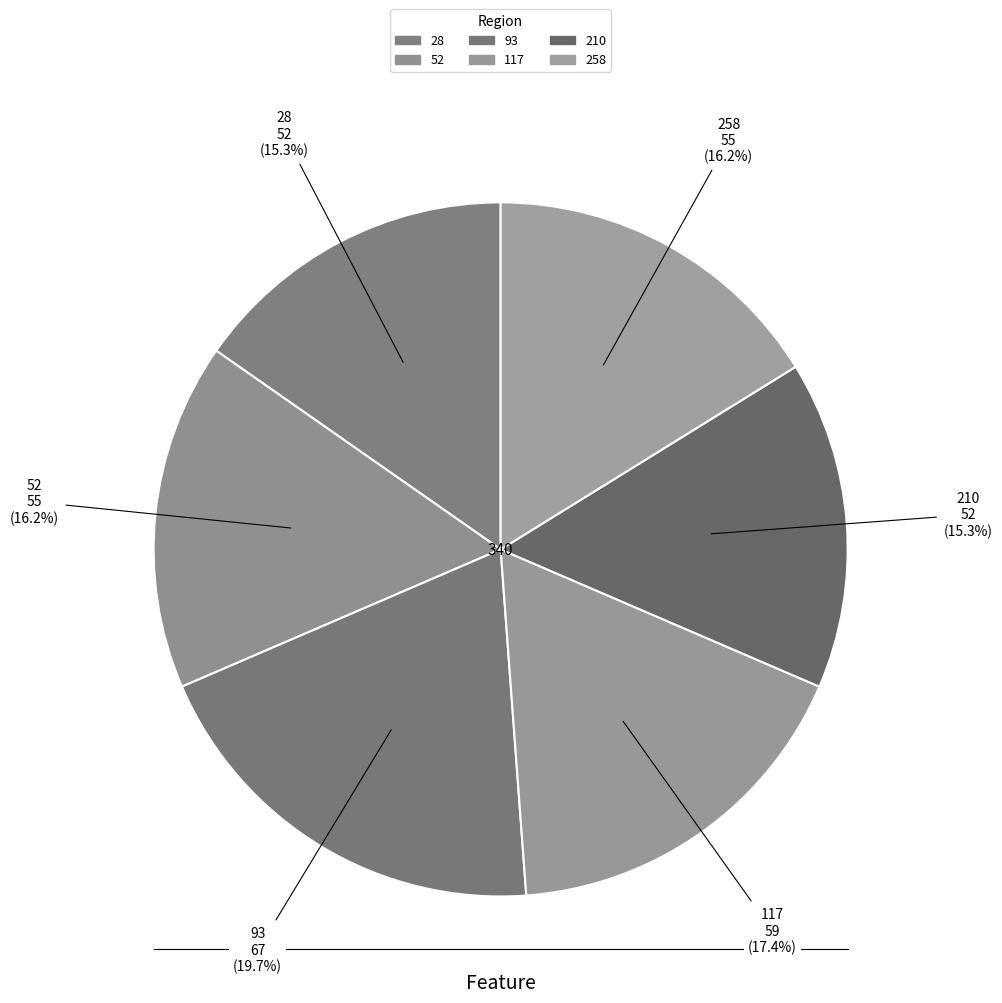

How many slices are in this pie chart?

6